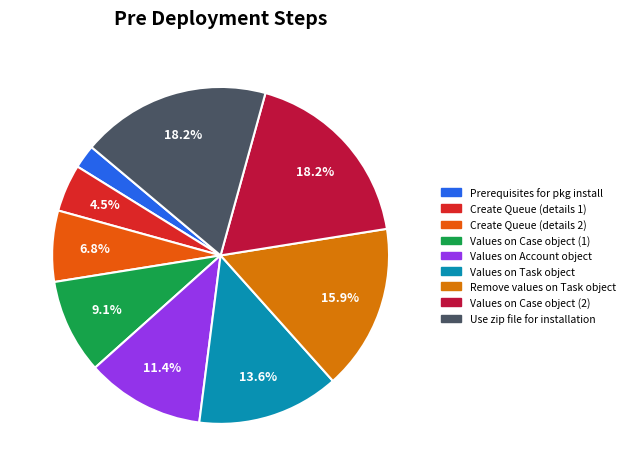

How many segments does this pie chart have?

9